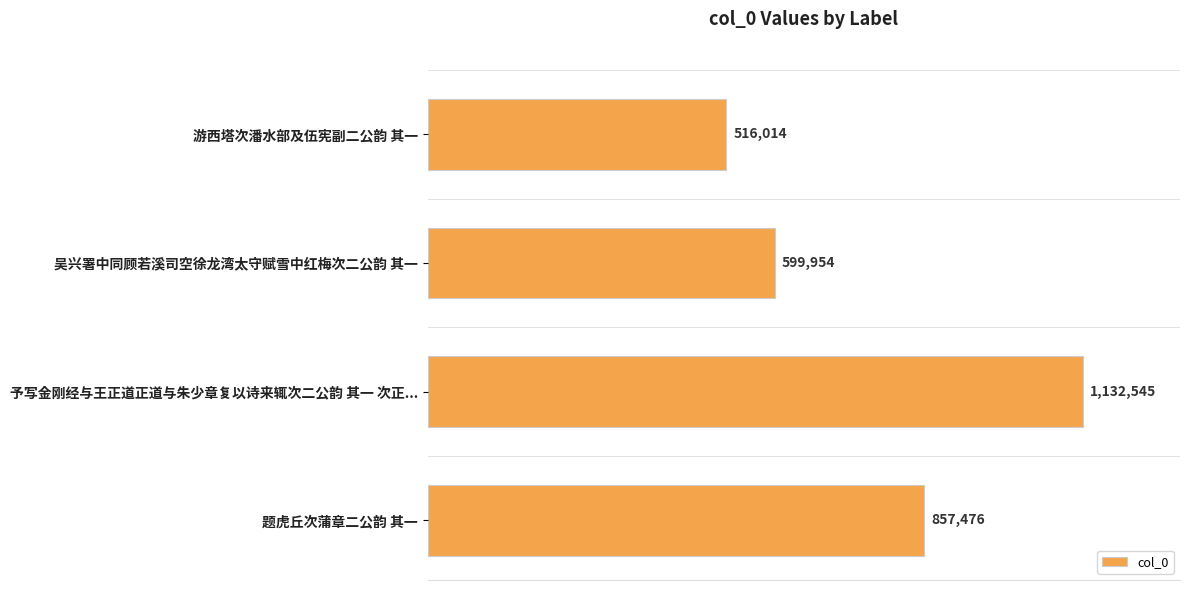

Are the bars horizontal?

Yes